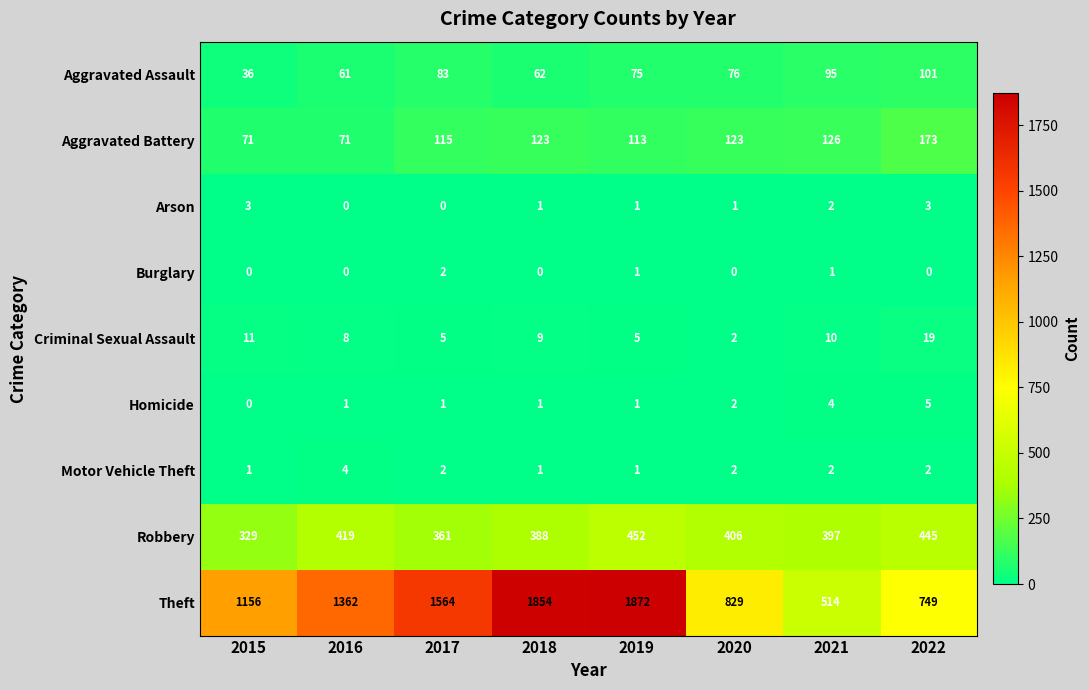

Which series has the largest range (max minus min)?

Theft